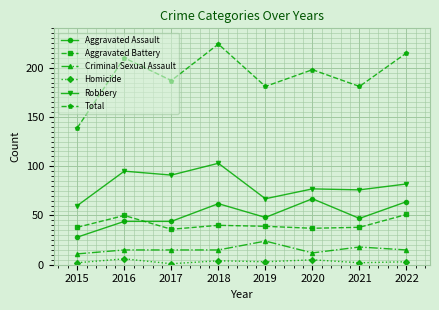

Is this an area chart (filled region under the line)?

No